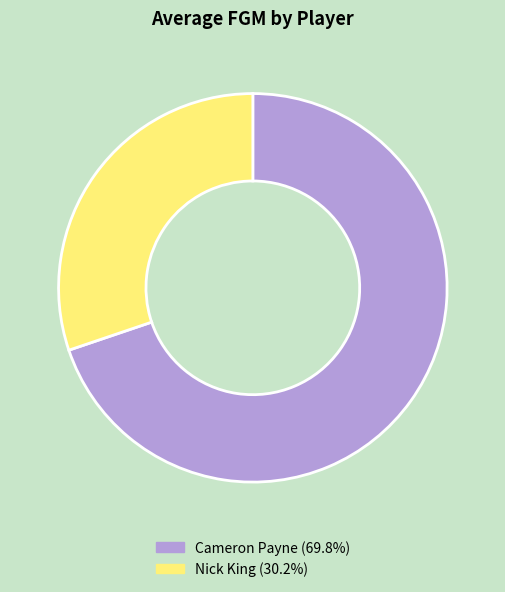

How many segments does this pie chart have?

2